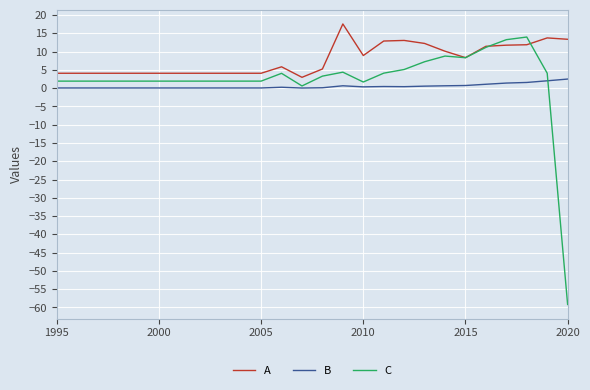

Rank the series by their maximum value, from lowest to highest.

B, C, A